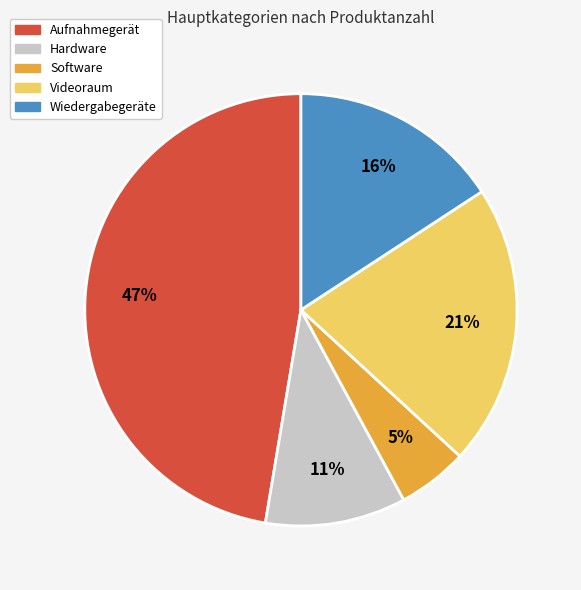

To the nearest percent, what is the difference between the largest and smallest slice percentages?

42%